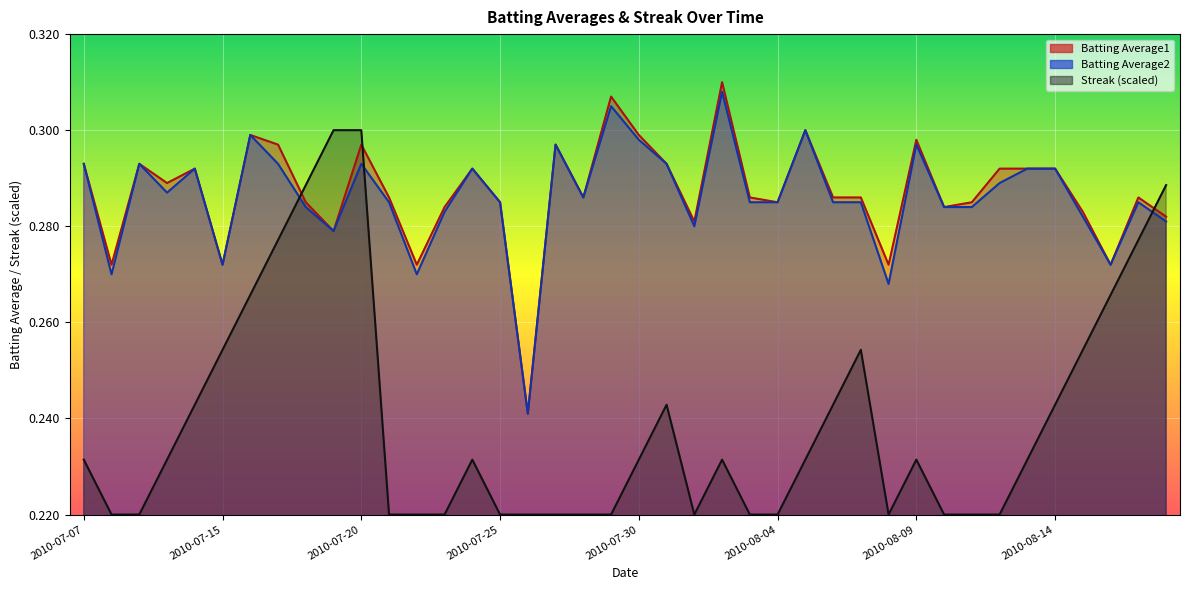

How many Streak values are between 0 and 1?

40